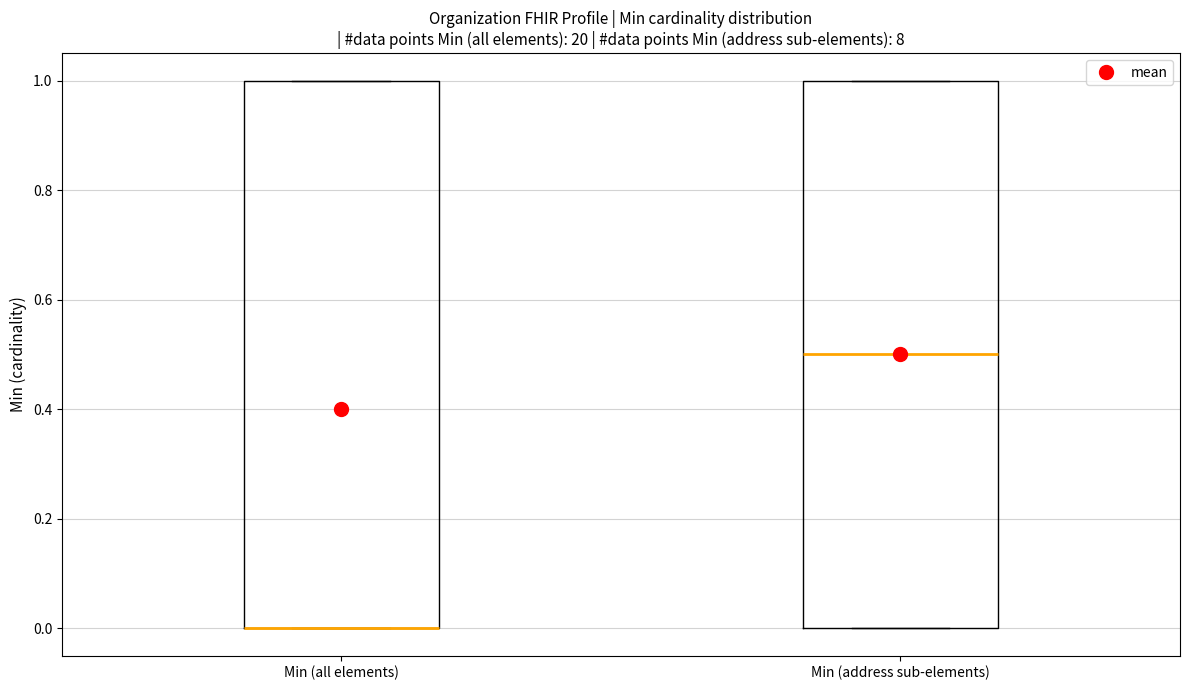

Reading left to right, transcribe this box plot: for each box, give where its median line is, the range the box spans, and where its two whiskers end, as read against the y-axis. The values are not printed on the chart, so give them approximately, as read against the axis.

Min (all elements): median 0.0 (drawn on the box's lower edge), box 0.0 to 1.0, whiskers 0.0 to 1.0
Min (address sub-elements): median 0.5, box 0.0 to 1.0, whiskers 0.0 to 1.0